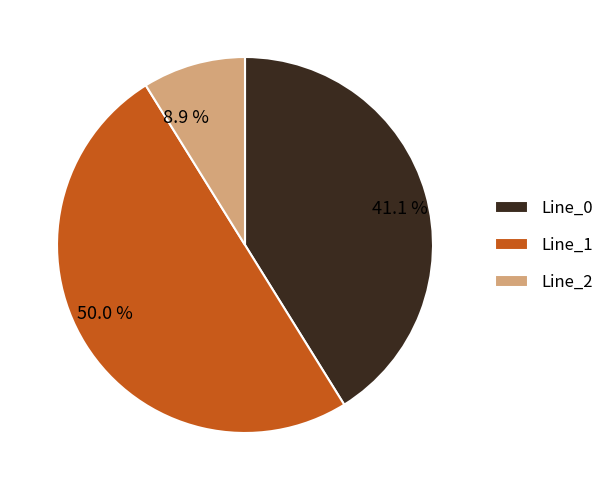

Combined, do 50.0 % and 41.1 % account for over 50%?

Yes